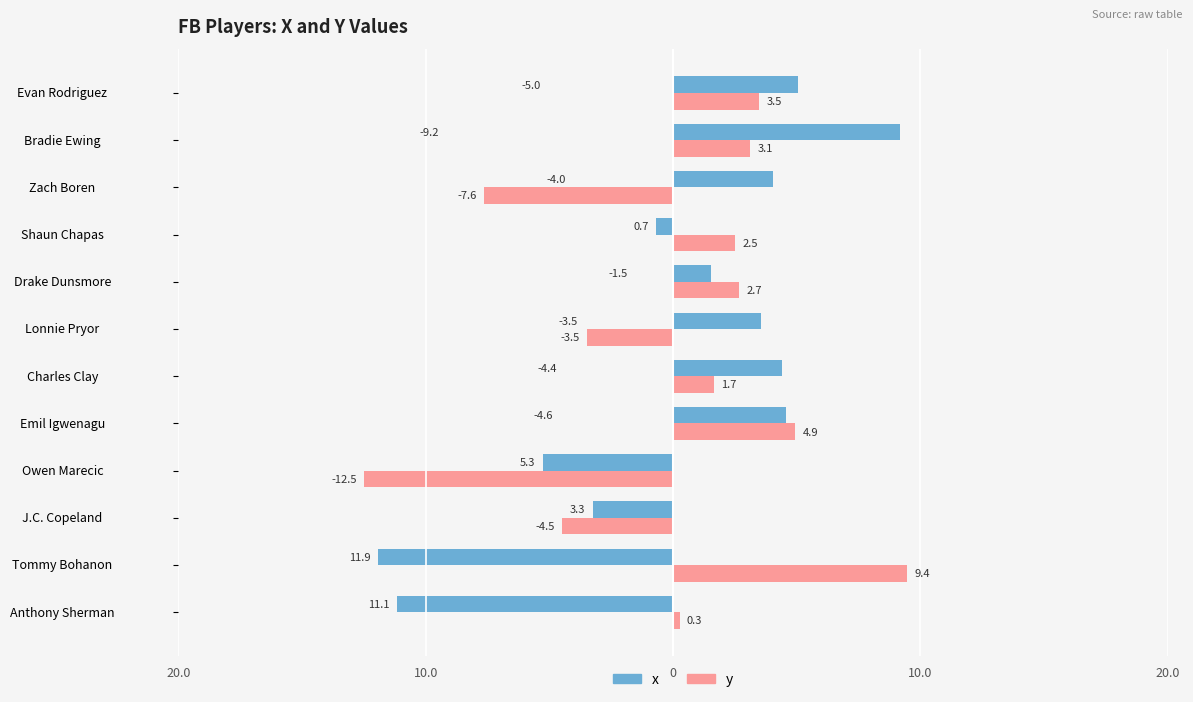

What are all the series names shown in the legend?

x, y